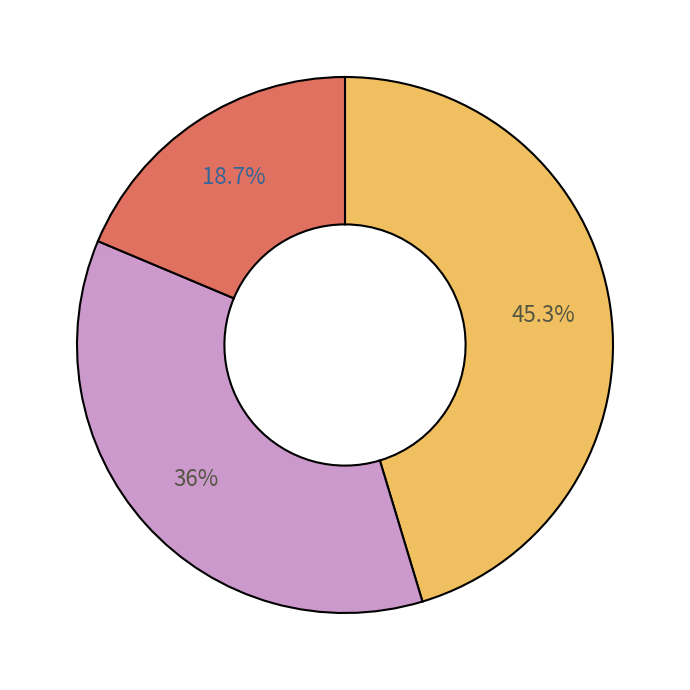

Does any single category account for the majority?

No